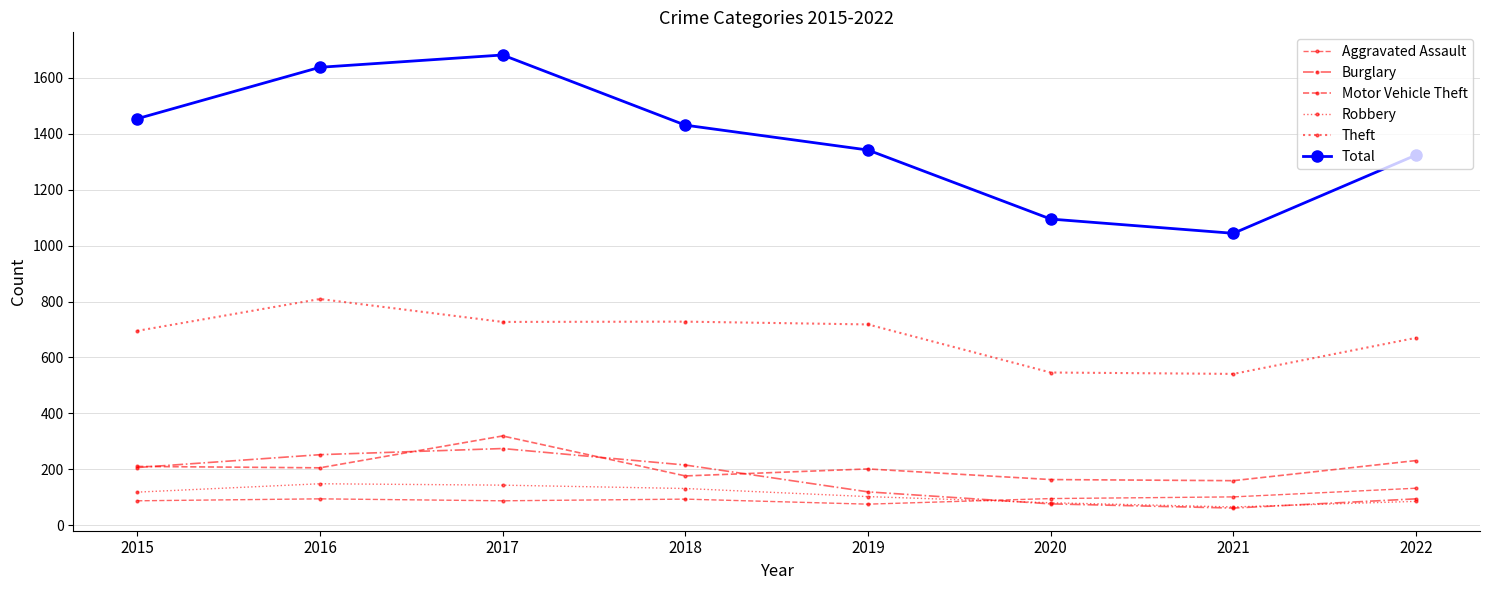

What is the total value across all series at 2022?

2536